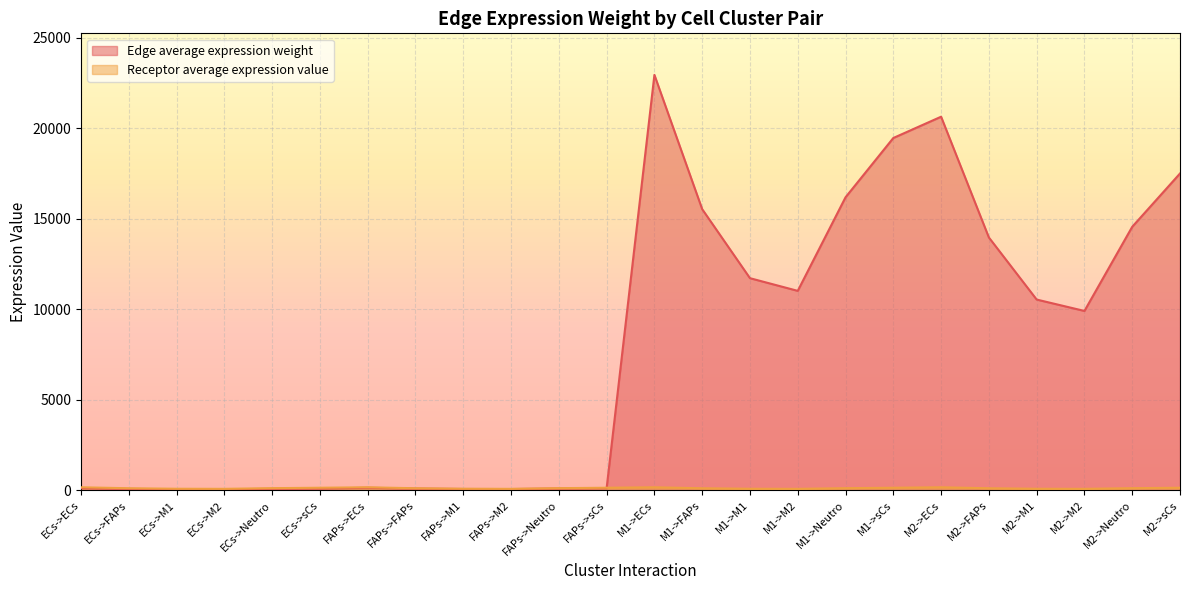

Where do Receptor average expression value and Edge average expression weight first cross each other?

FAPs->sCs and M1->ECs